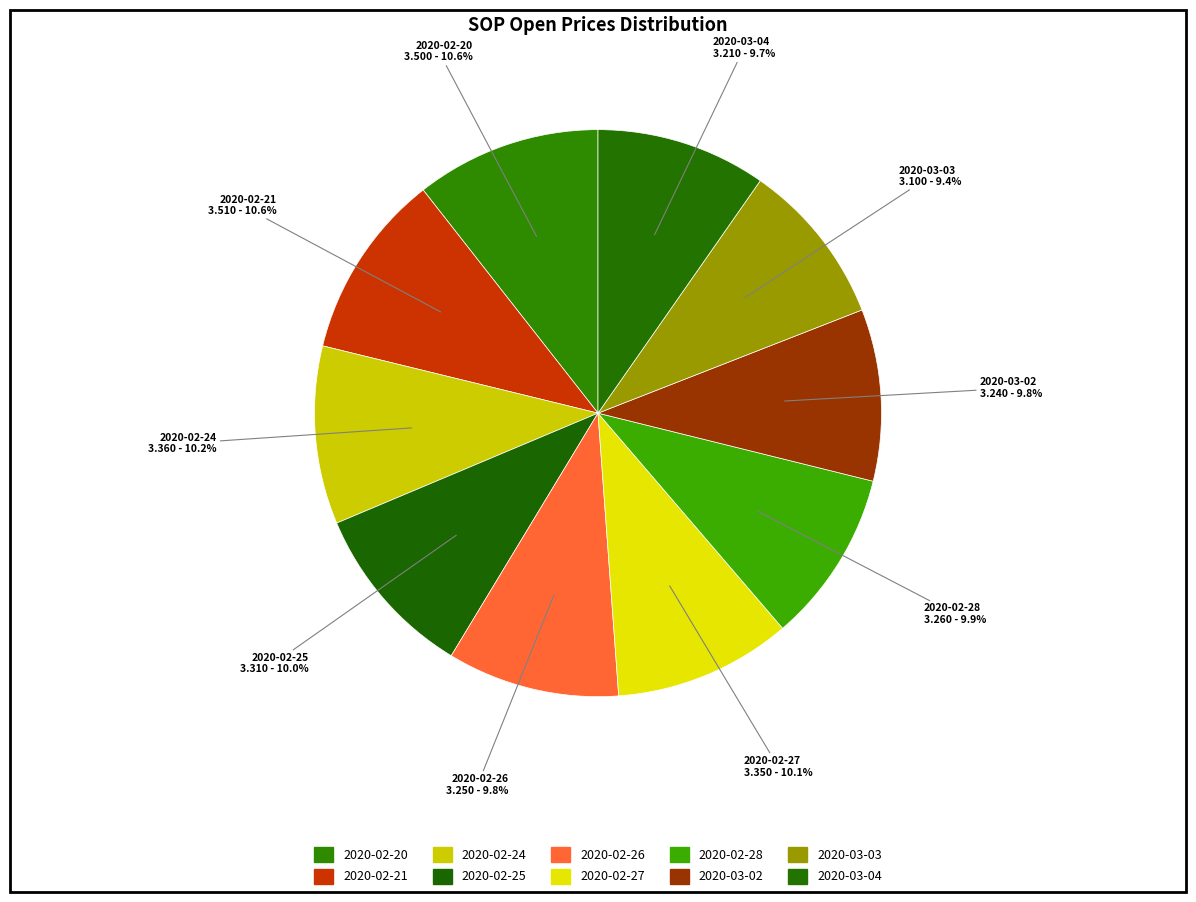

Is there any slice that represents more than half of the pie?

No